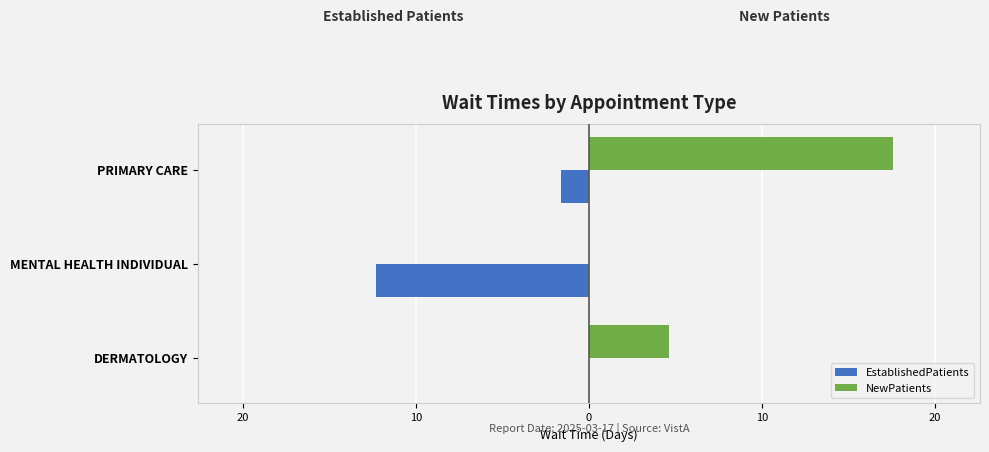

What are all the series names shown in the legend?

EstablishedPatients, NewPatients